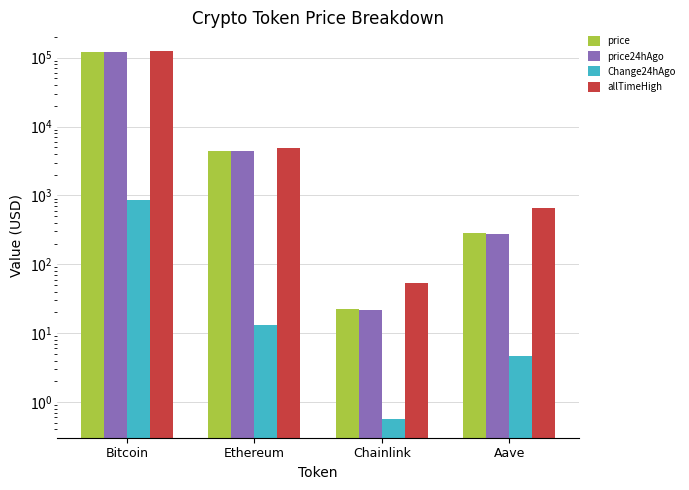

How many data points in Change24hAgo are above 13?

2